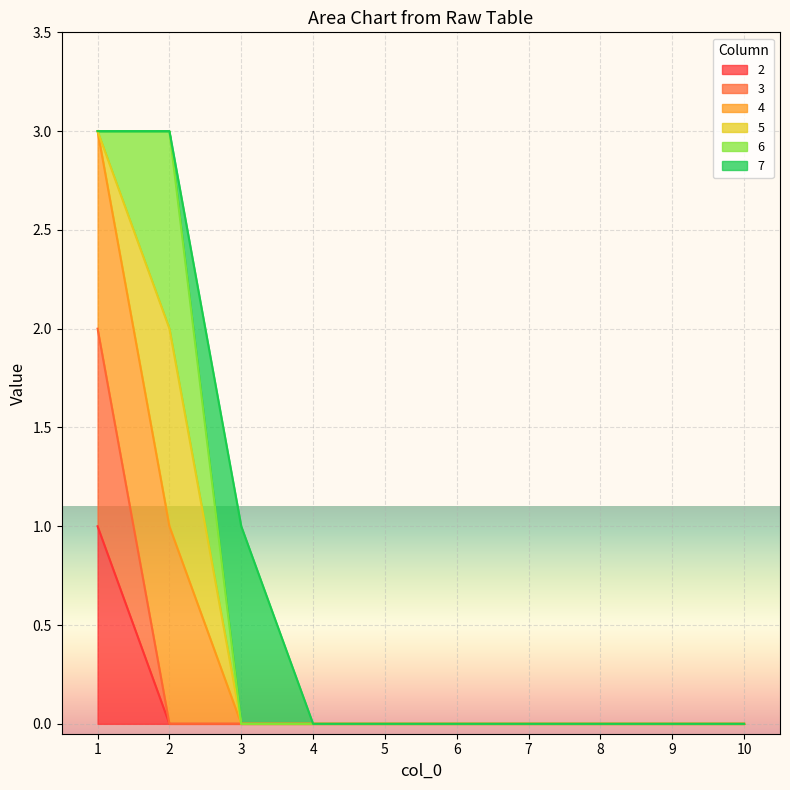

List the labels in order of 3 value, largest first.

1, 2, 3, 4, 5, 6, 7, 8, 9, 10